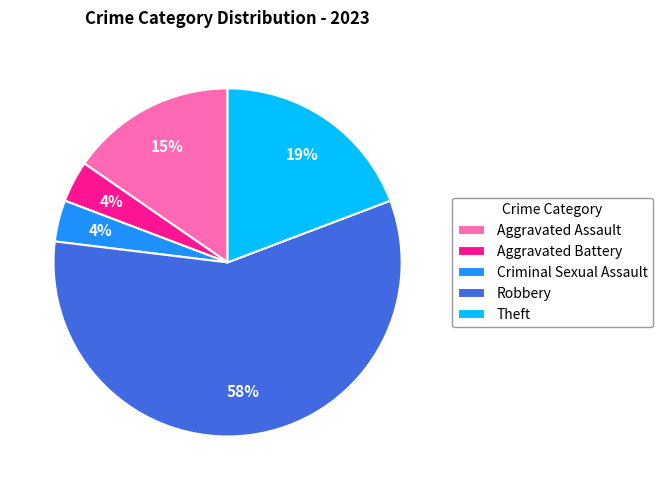

The Criminal Sexual Assault slice represents 4% of the pie. True or false?

True